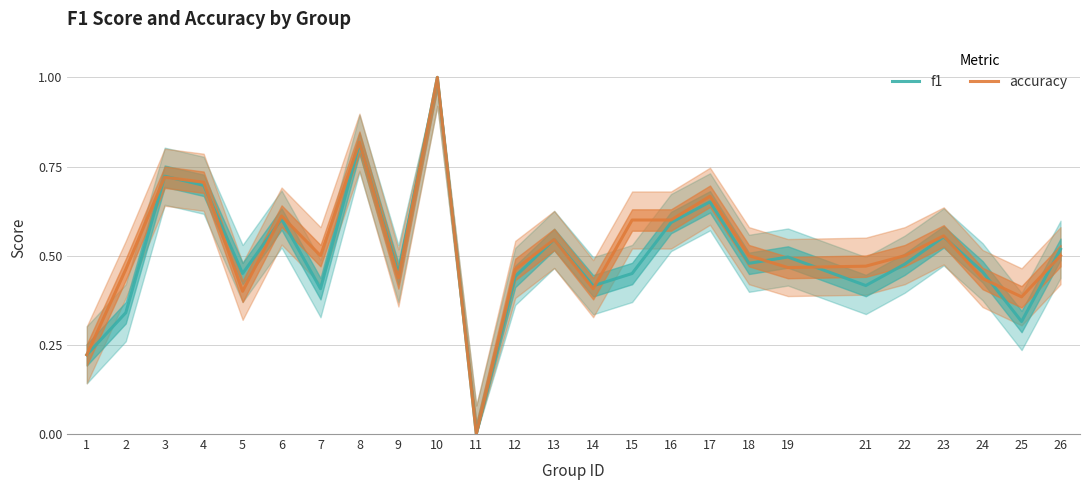

True or false: f1 and accuracy intersect in this chart.

True